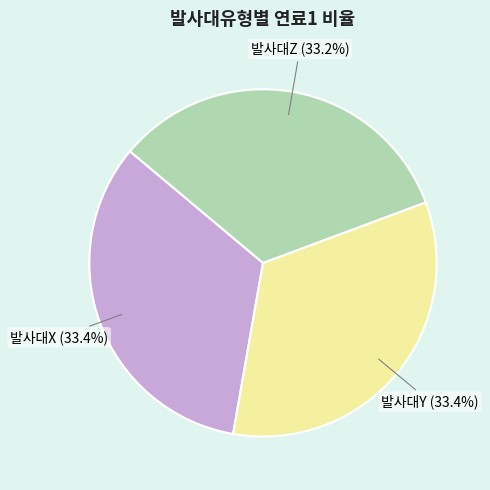

To the nearest percent, what portion does 발사대X represent?

33%